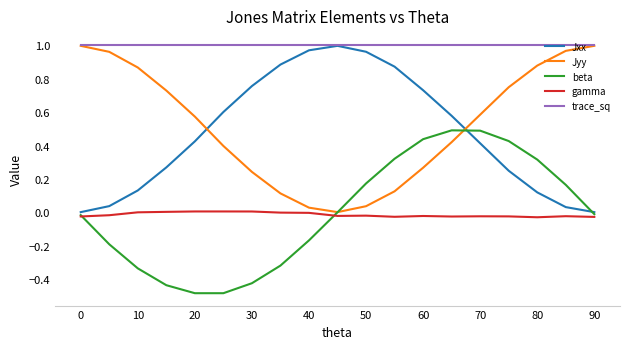

How many times do Jxx and Jyy cross each other?

2